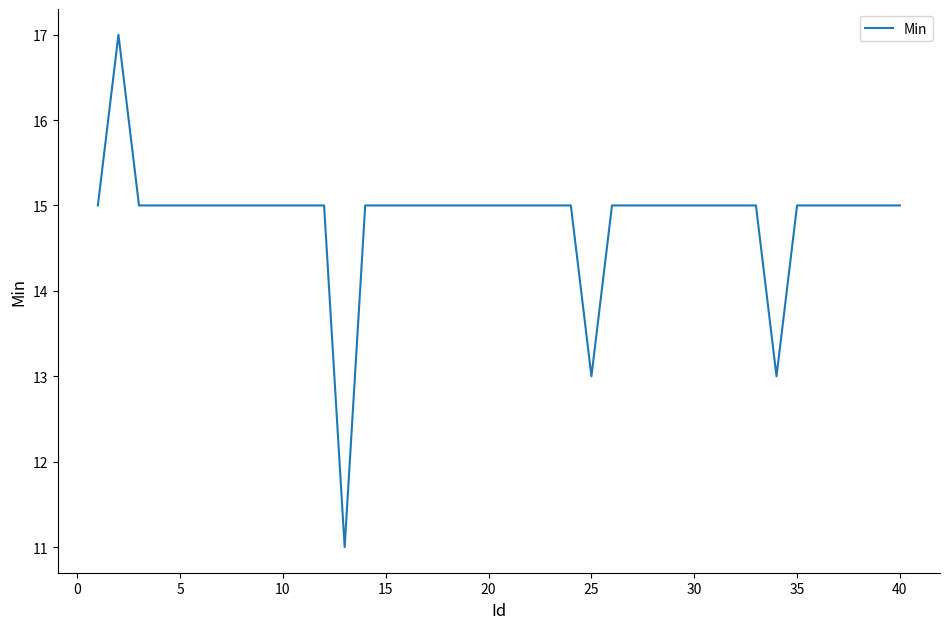

What is the greatest value displayed?

17